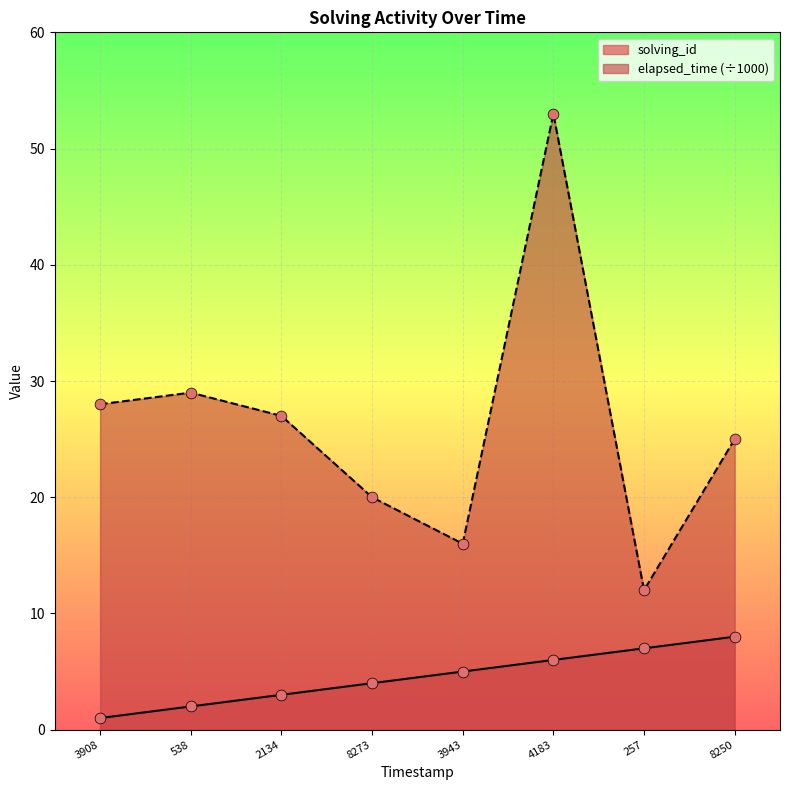

At how many categories does at least one series exceed 15?

7